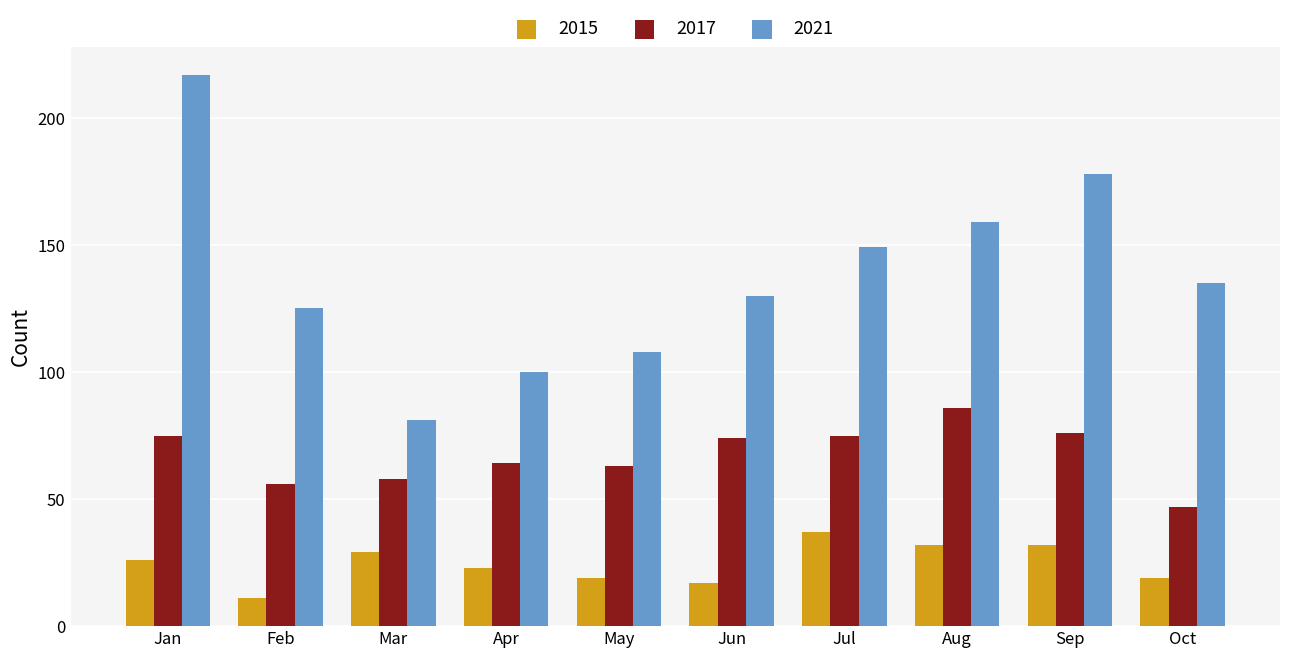

Reading left to right, transcribe all the data shown in this chart.

2015: Jan=26	Feb=11	Mar=29	Apr=23	May=19	Jun=17	Jul=37	Aug=32	Sep=32	Oct=19
2017: Jan=75	Feb=56	Mar=58	Apr=64	May=63	Jun=74	Jul=75	Aug=86	Sep=76	Oct=47
2021: Jan=217	Feb=125	Mar=81	Apr=100	May=108	Jun=130	Jul=149	Aug=159	Sep=178	Oct=135